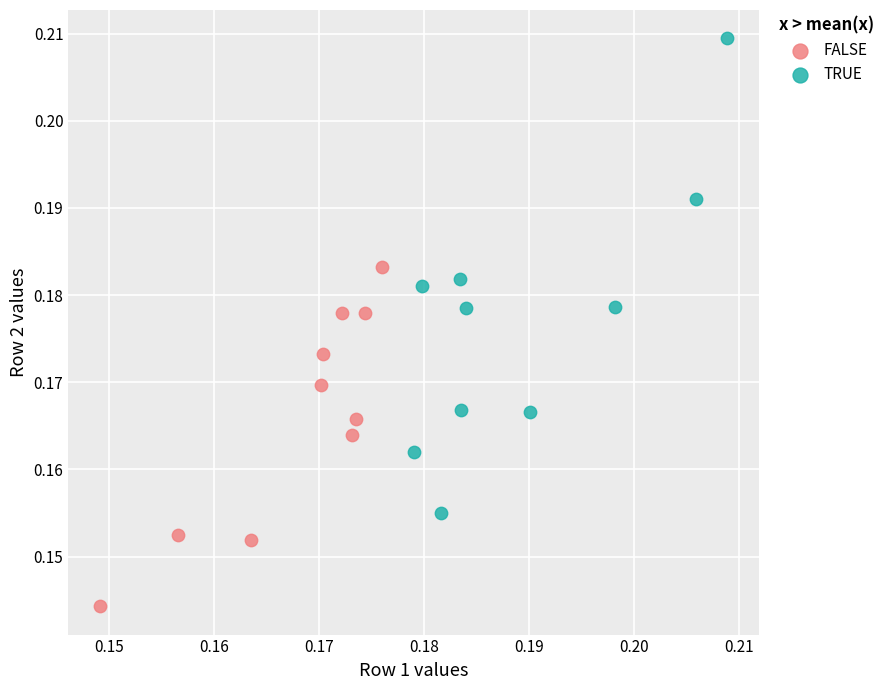

Which series reaches the minimum Y coordinate?

FALSE